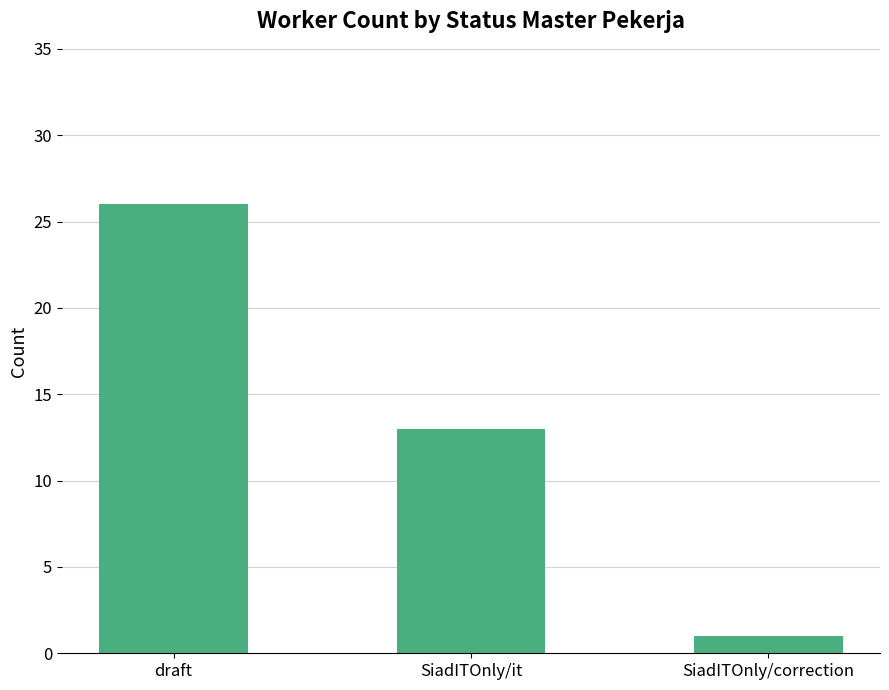

What is the change in value from draft to SiadITOnly/it?

-13